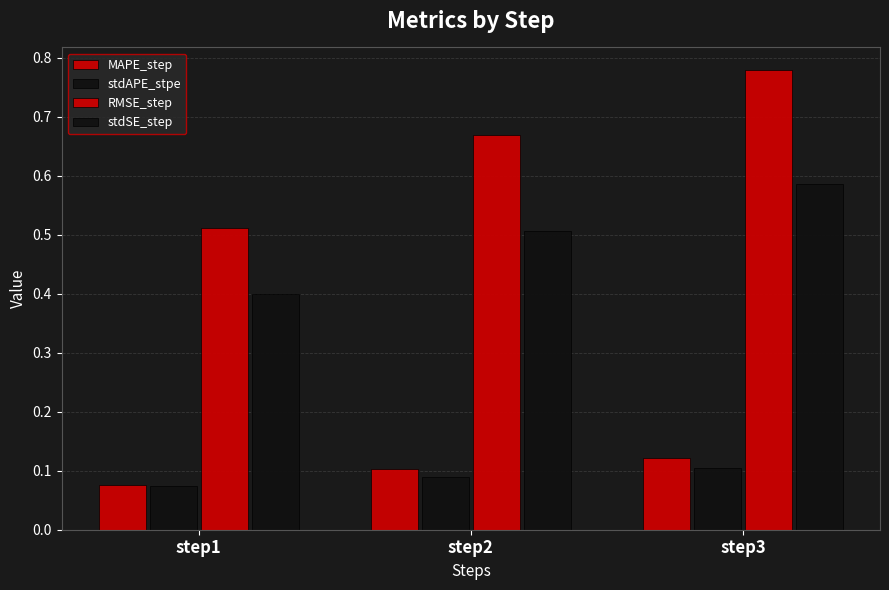

What is the maximum value shown in the chart?

0.8